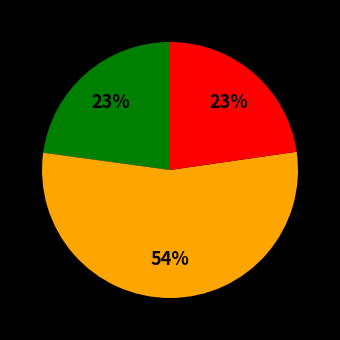

Does any single category account for the majority?

Yes